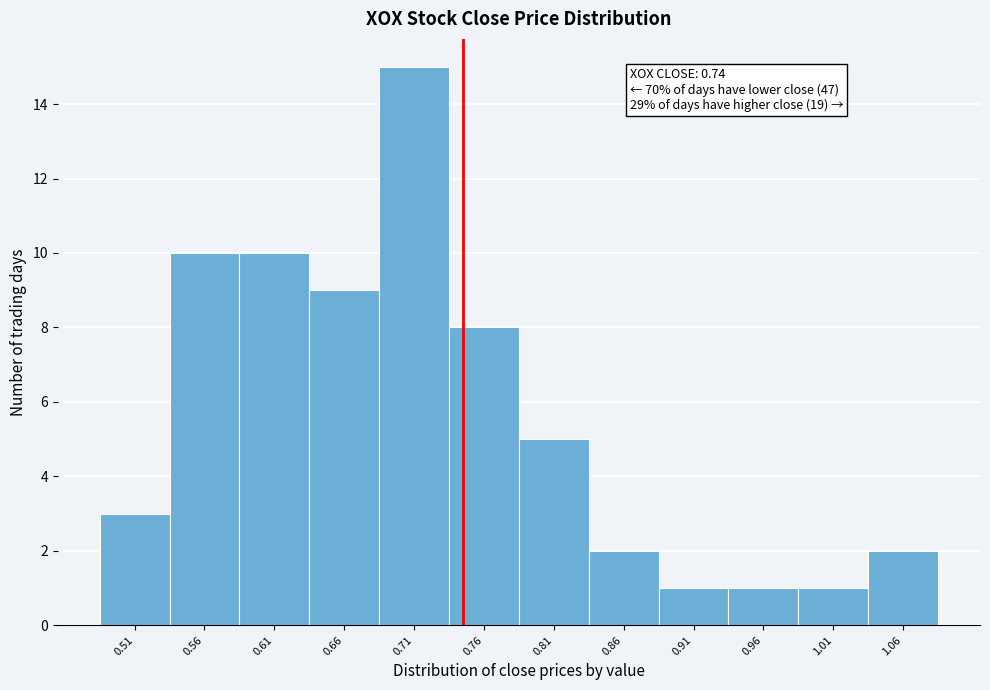

Which range on the x-axis has the tallest bar?

0.68 to 0.73